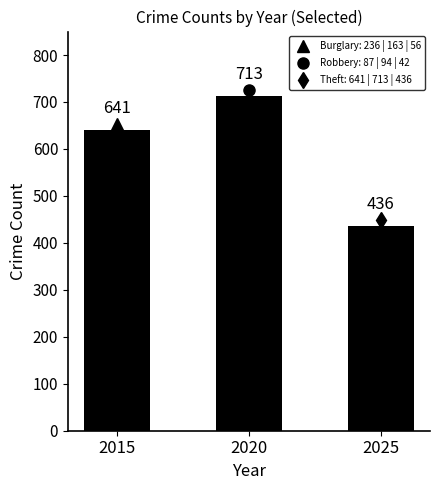

List the labels in order of value, largest first.

2020, 2015, 2025